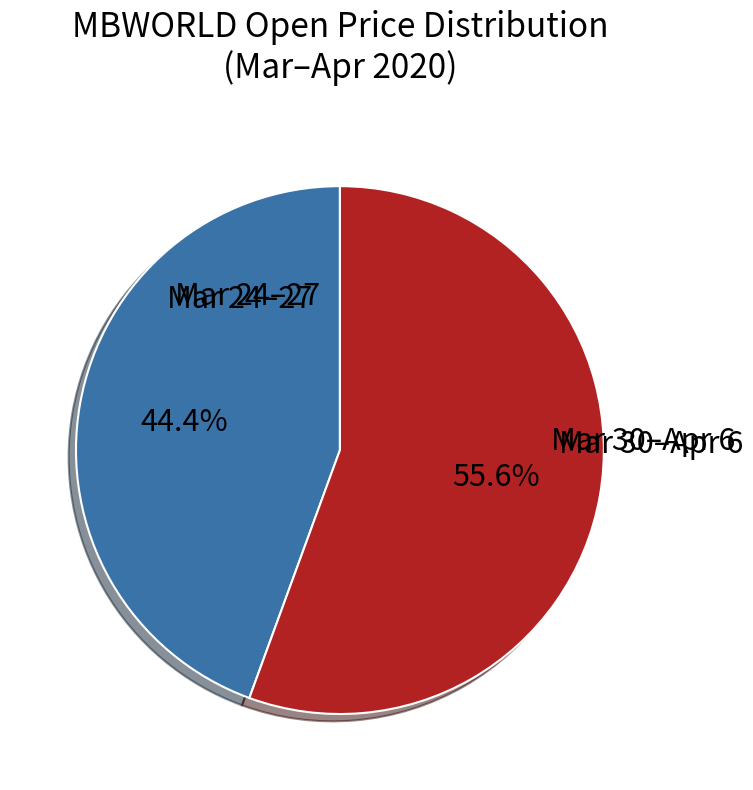

Which has a higher value, Mar 24–27 or Mar 30–Apr 6?

Mar 30–Apr 6